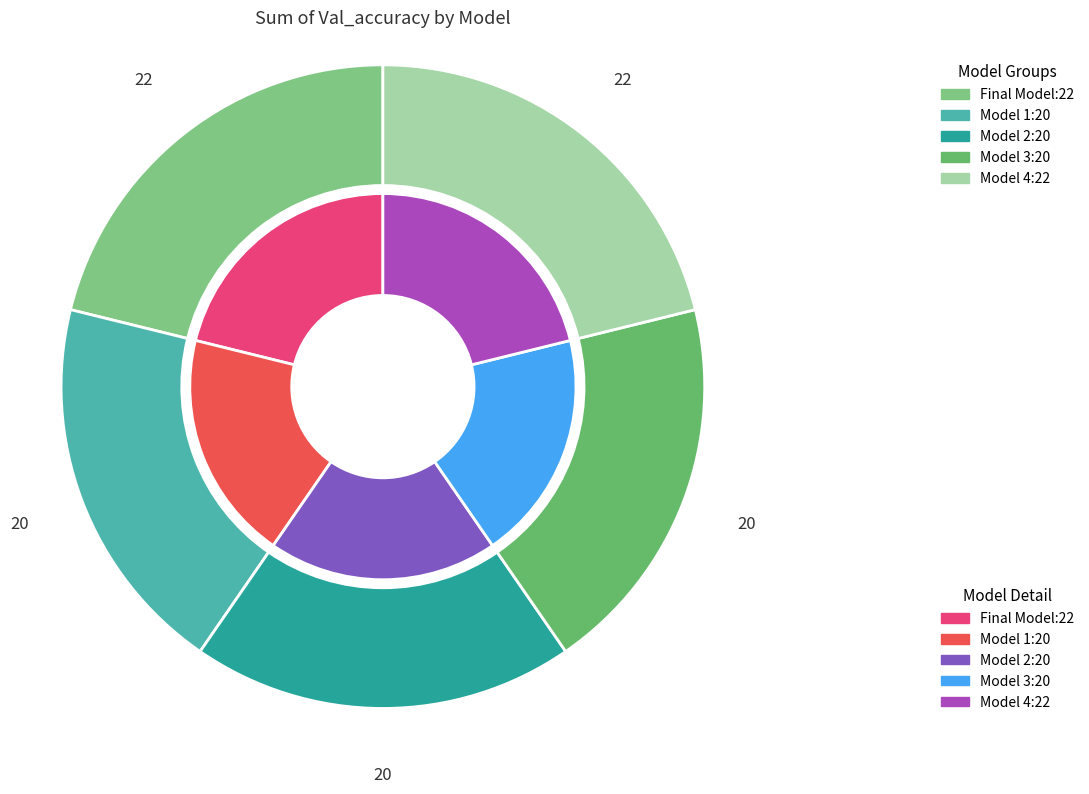

What is the change in value from Final Model to Model 2?

-2